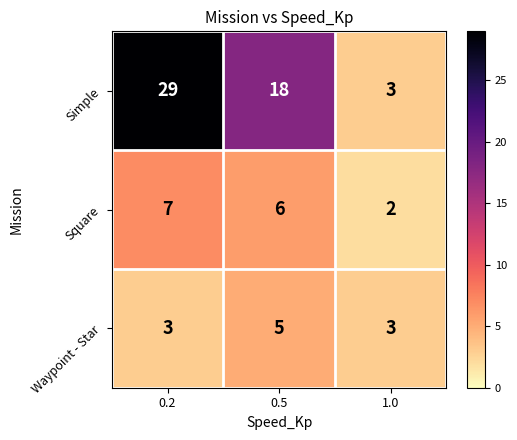

At which label is Simple closest to 16?

0.5